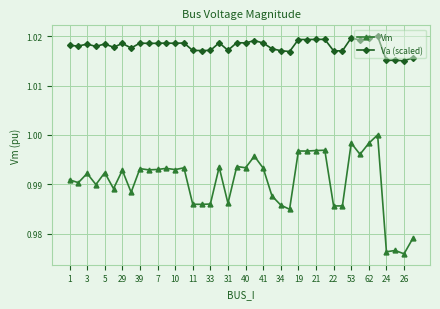

What is the sum of all Va (scaled) values?

40.7